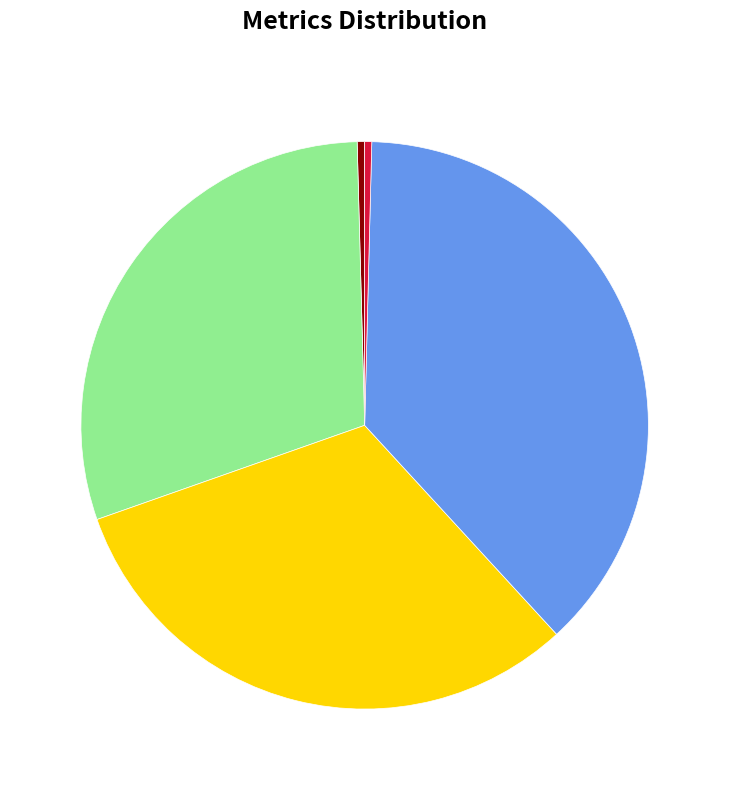

Is there a majority slice in this chart?

No